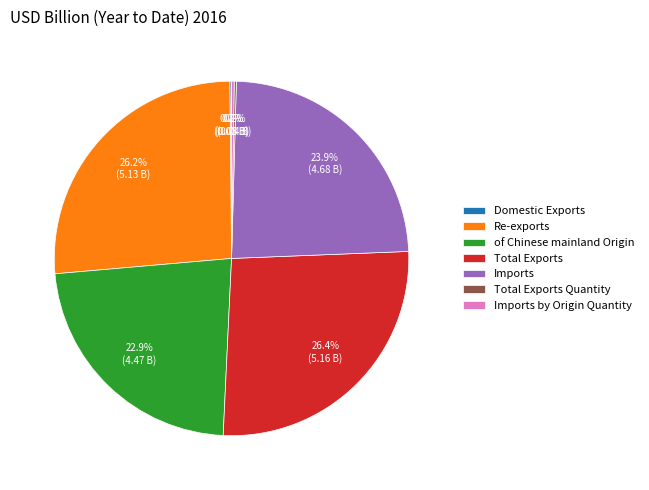

The Imports slice represents 24% of the pie. True or false?

True